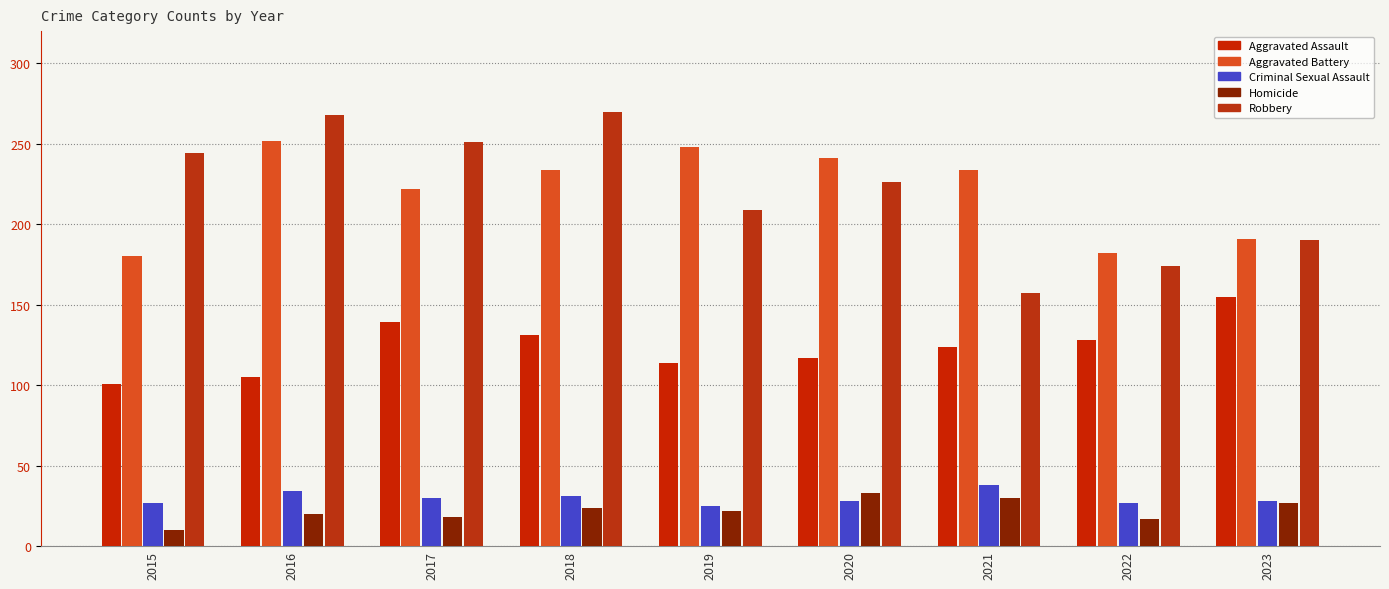

Where does the Criminal Sexual Assault series first go above 28?

2016